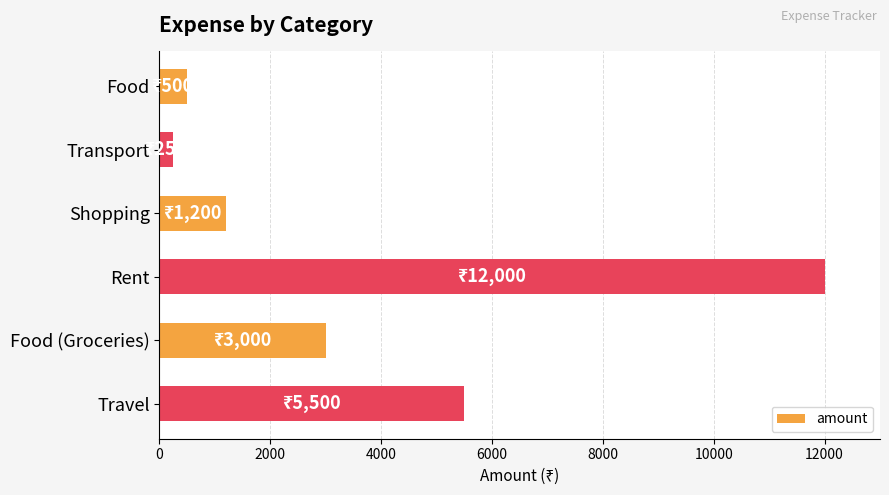

List the labels in order of value, smallest first.

Transport, Food, Shopping, Food (Groceries), Travel, Rent